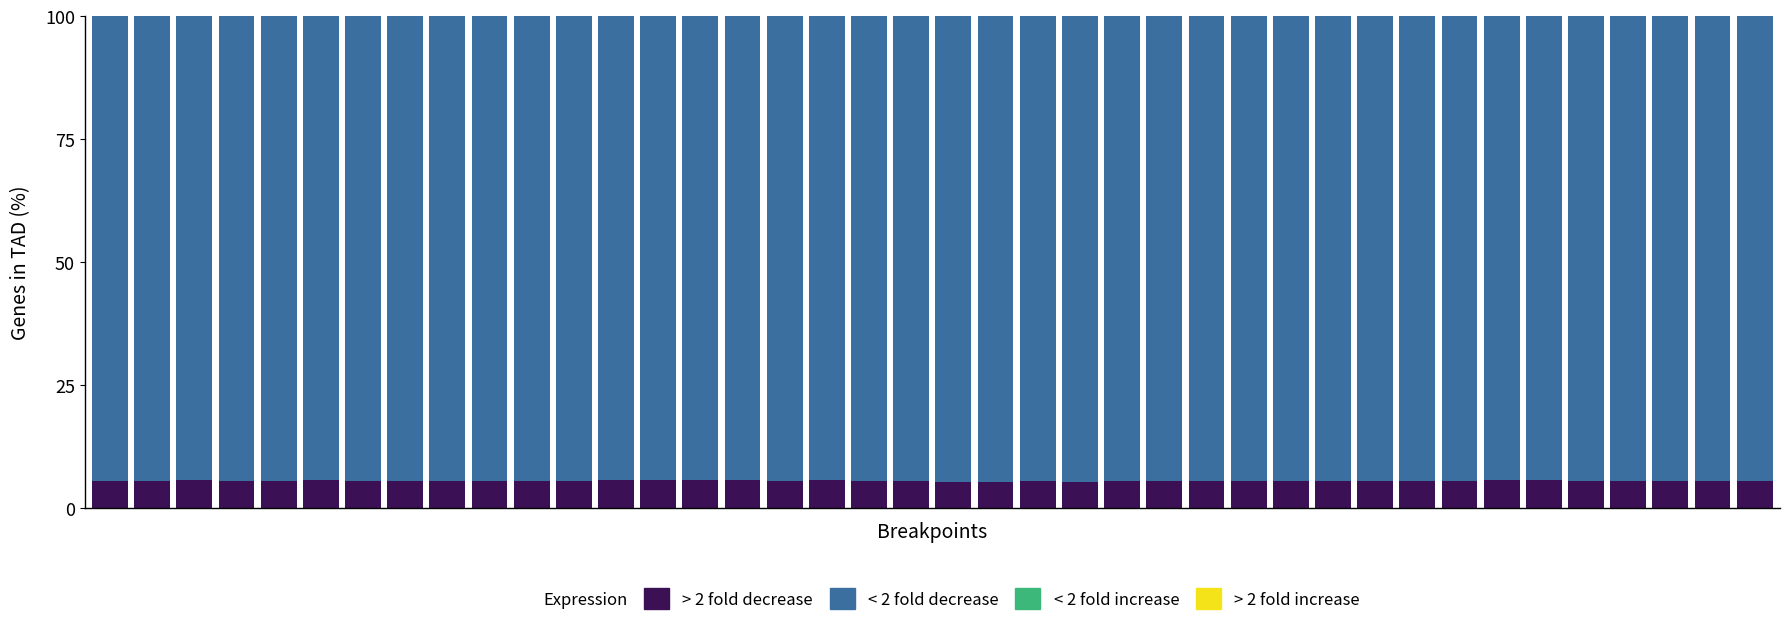

How many distinct data groups are displayed?

4